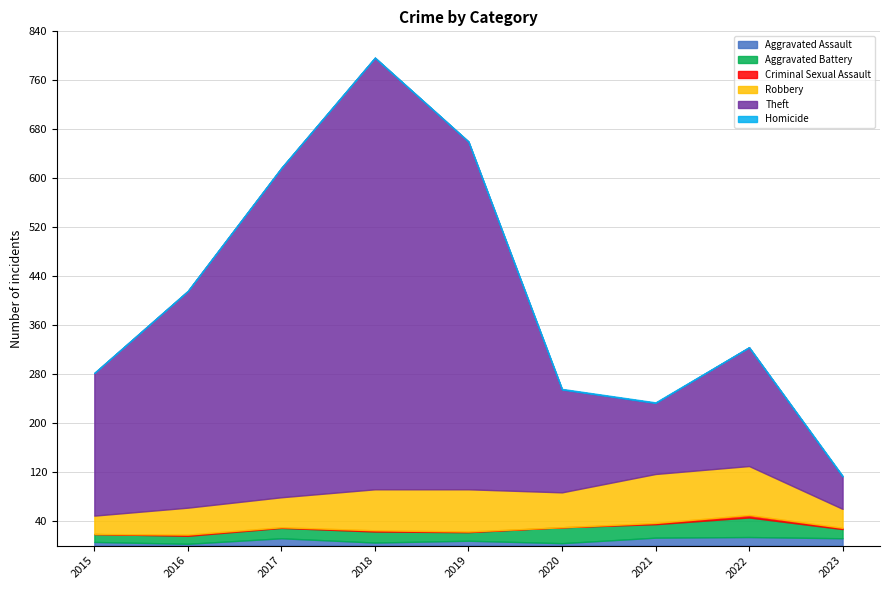

Which series has the widest spread of values?

Theft